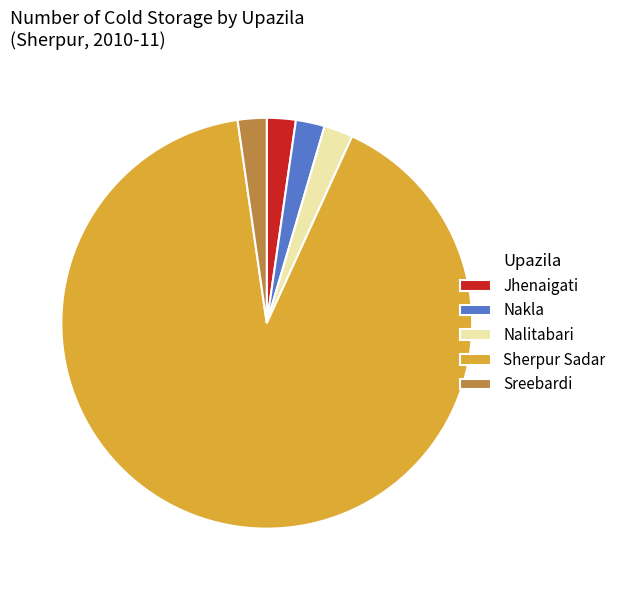

Does any single category account for the majority?

Yes